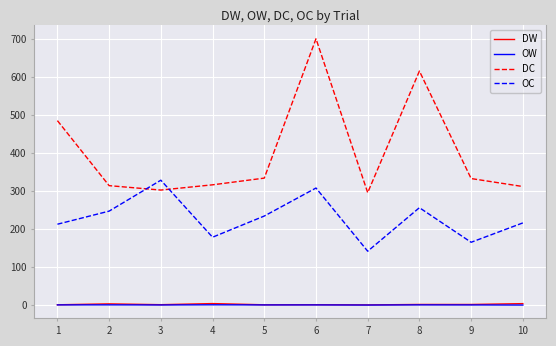

Which category has the highest value in the DC series?

6